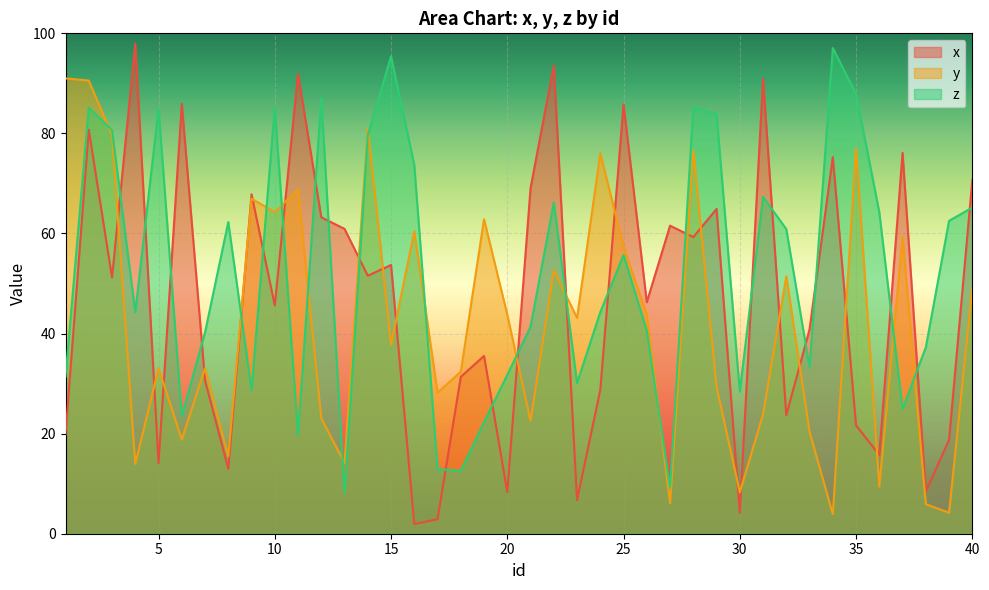

Does the chart display data point markers on the line(s)?

No